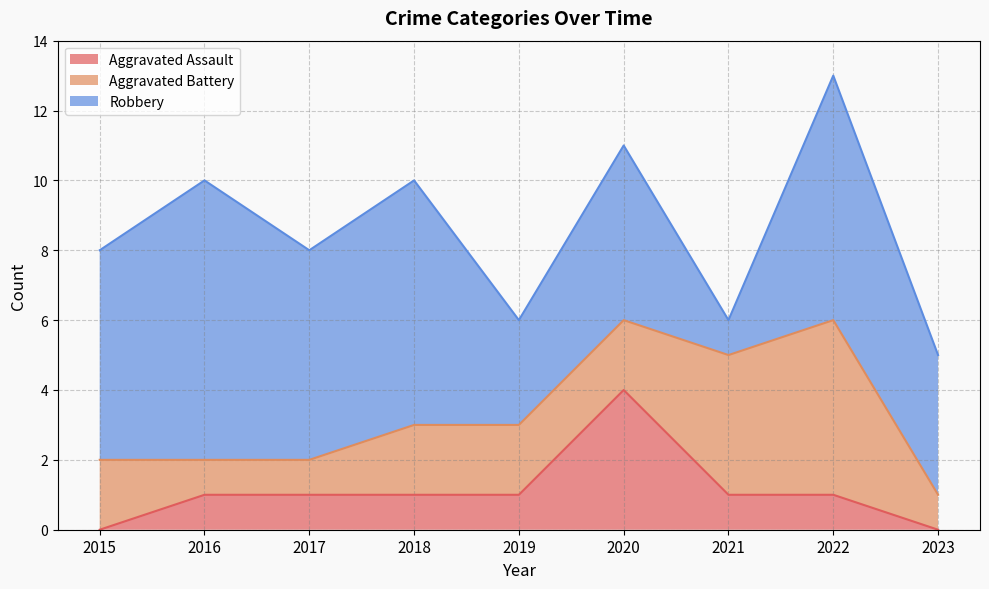

Which has a higher value, 2023 or 2020?

2020